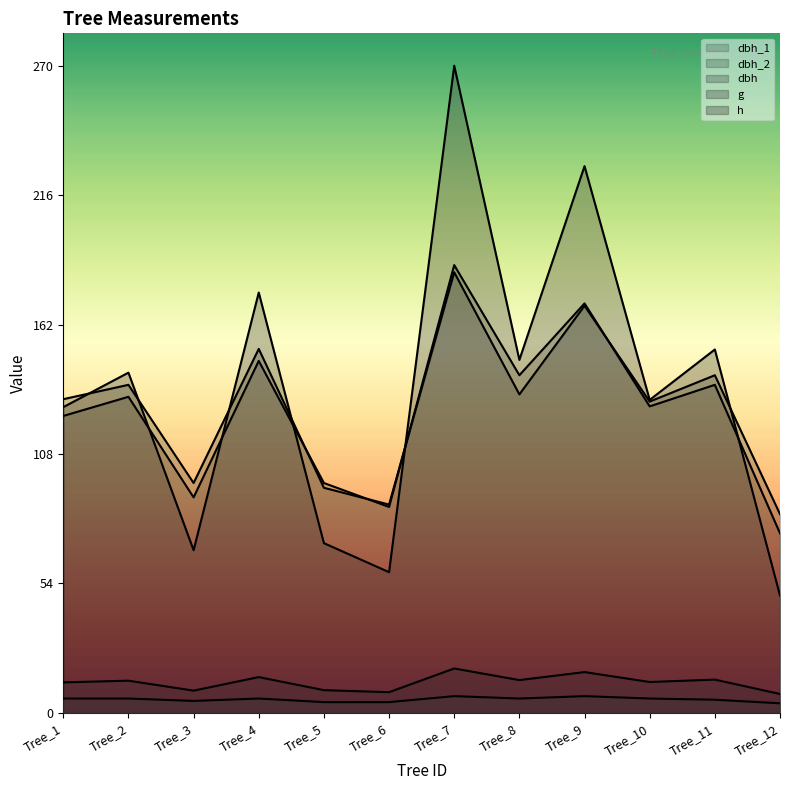

Where is the first local minimum for g?

Tree_3